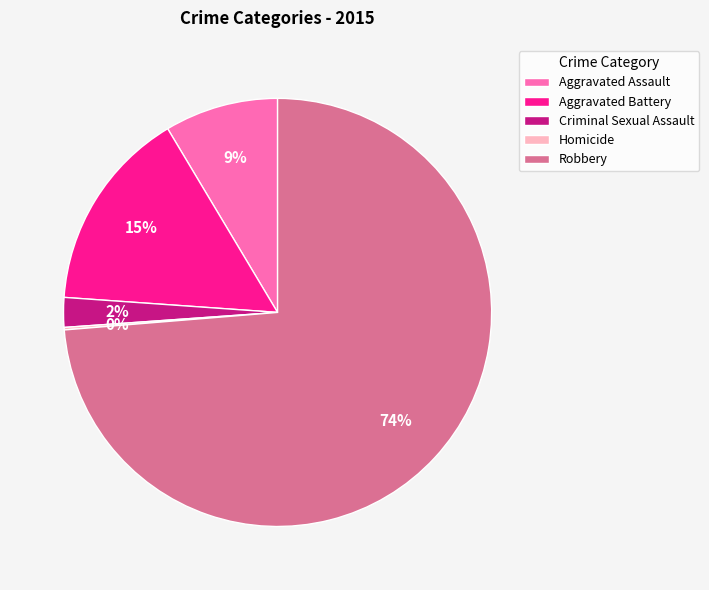

Which has a higher value, Robbery or Aggravated Assault?

Robbery